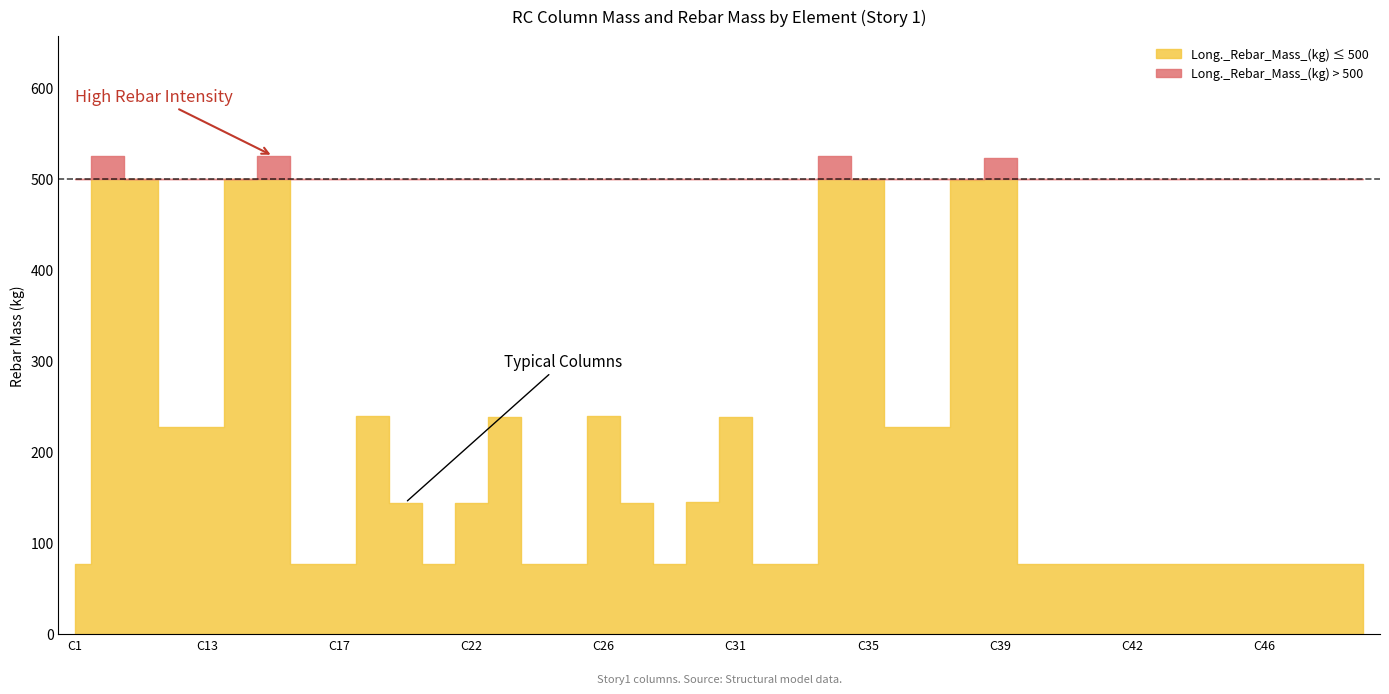

True or false: Long._Rebar_Mass_(kg) and Mass_(kg) cross at least once.

False